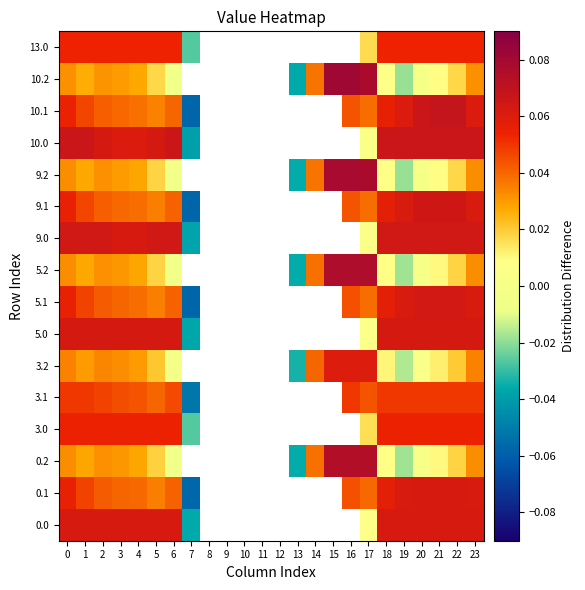

What is the difference between the second highest and minimum values in the row_3 series?

0.1